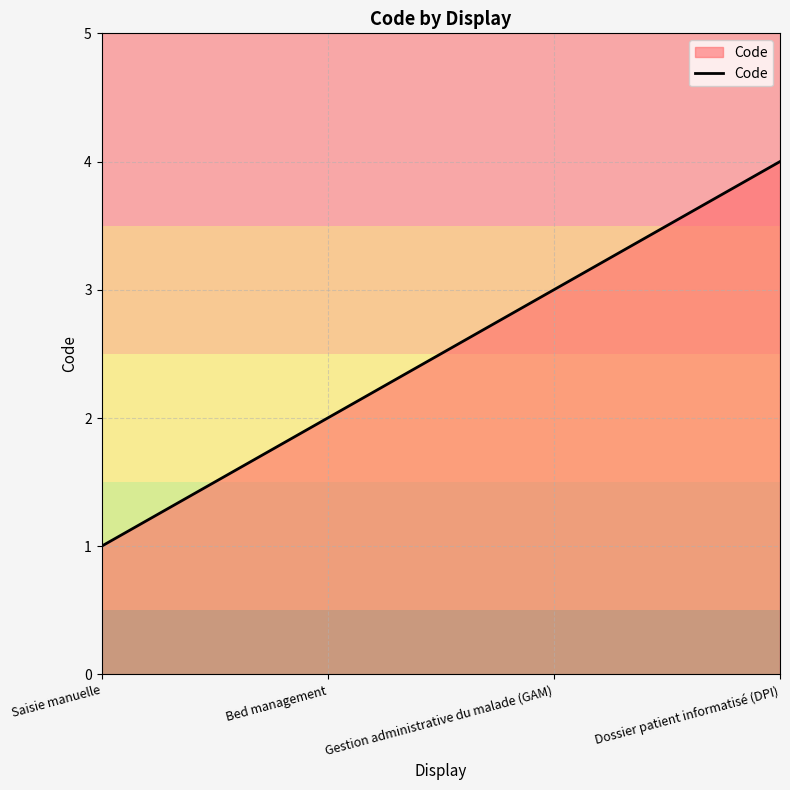

What is the approximate value at Saisie manuelle?

1